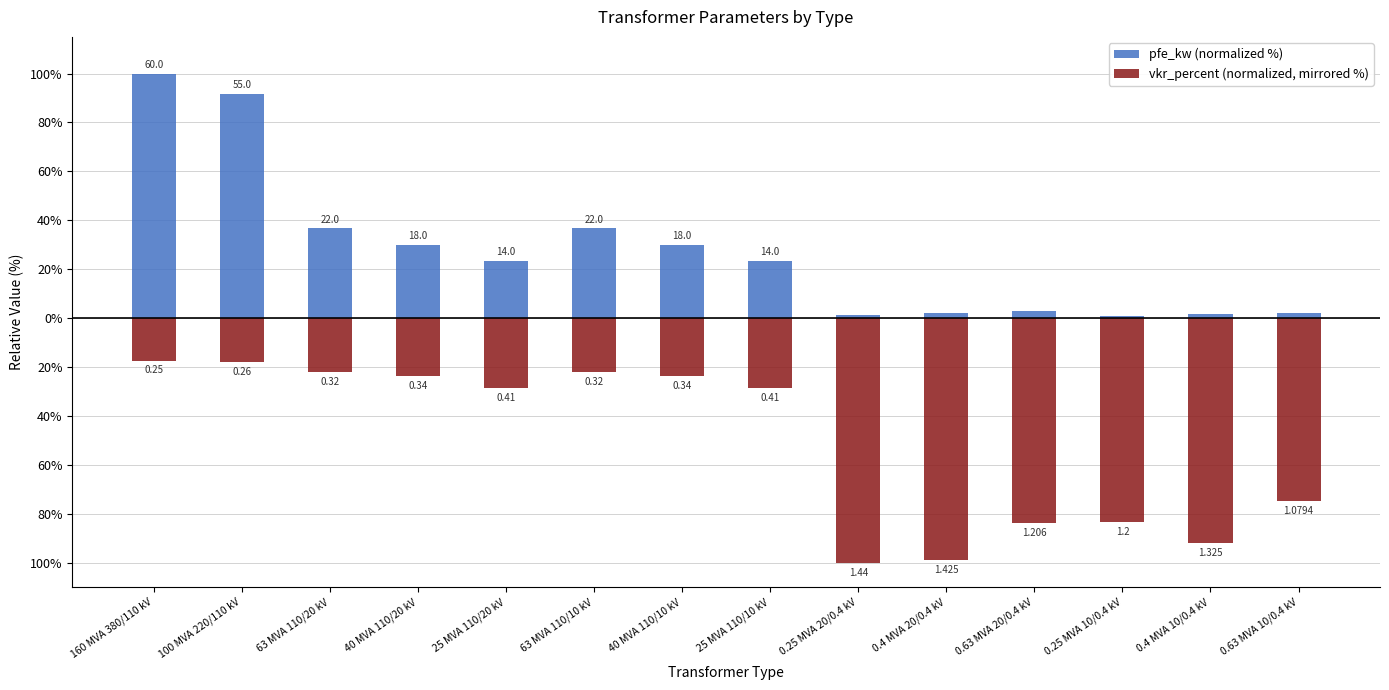

Which series changed the most between 160 MVA 380/110 kV and 40 MVA 110/20 kV?

pfe_kw (normalized %)